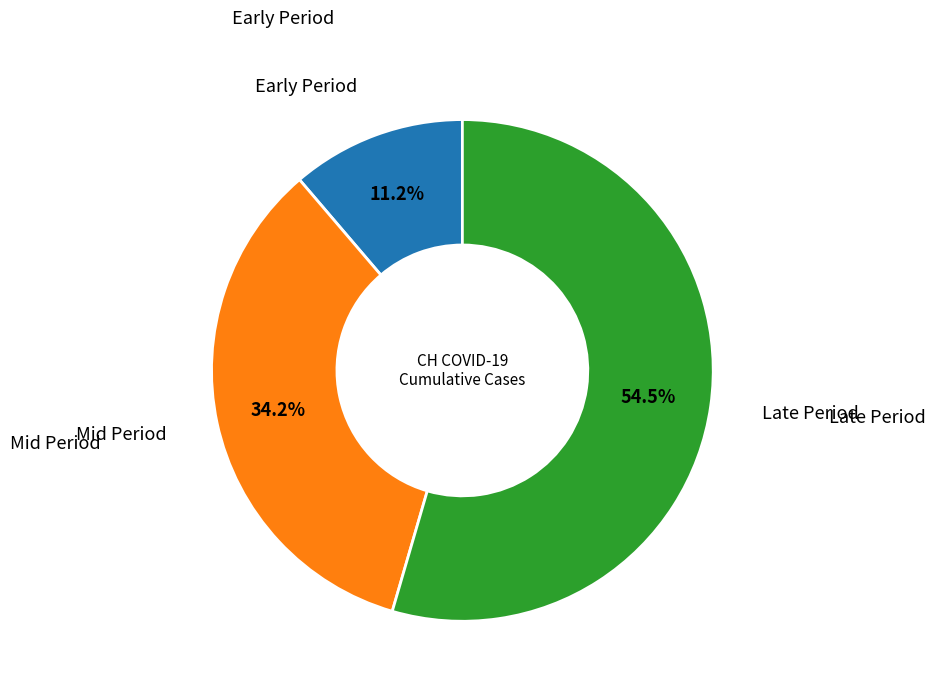

Does any single category account for the majority?

Yes